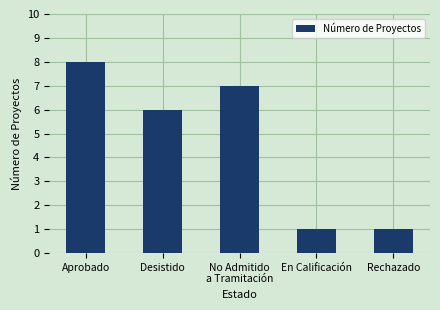

How many series are shown in this chart?

1